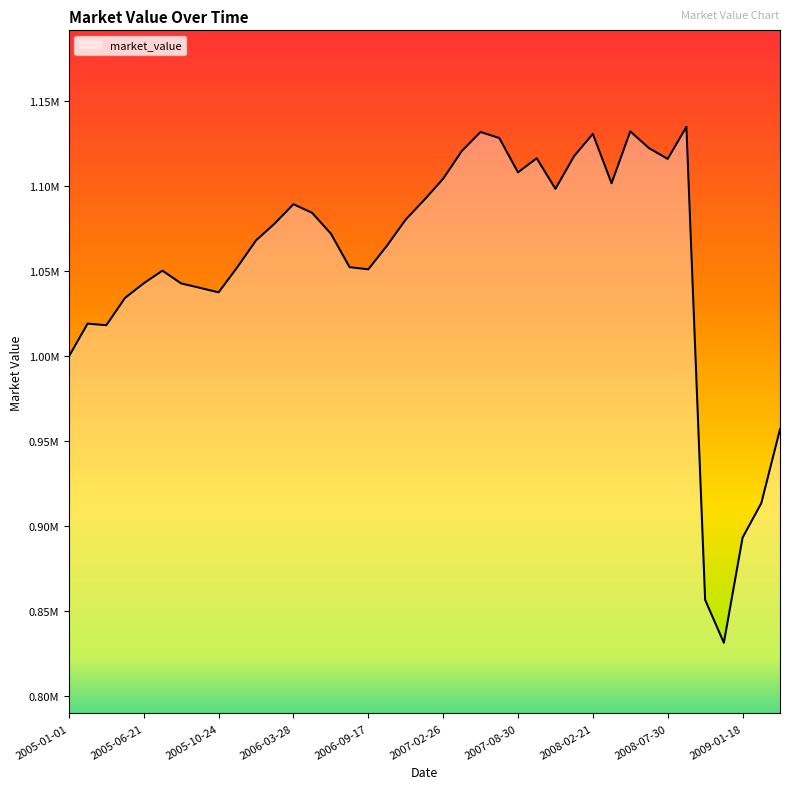

What is the minimum value shown in the chart?

831565.6